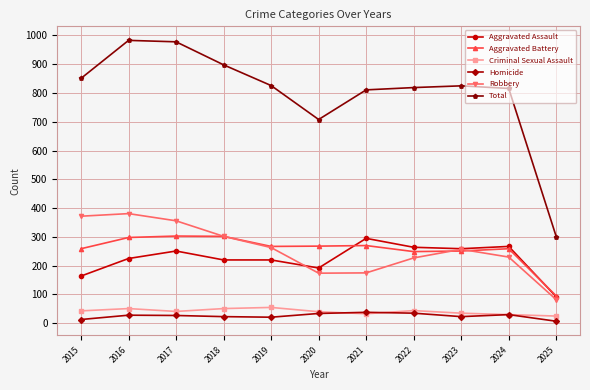

What is the minimum value for Homicide?

7